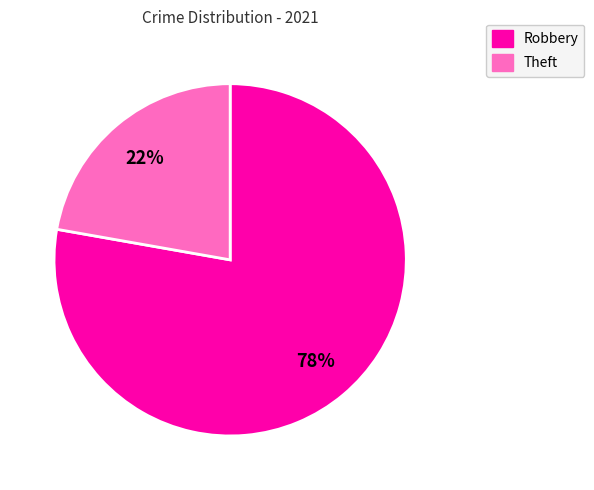

Rank the categories by value from lowest to highest.

Theft, Robbery